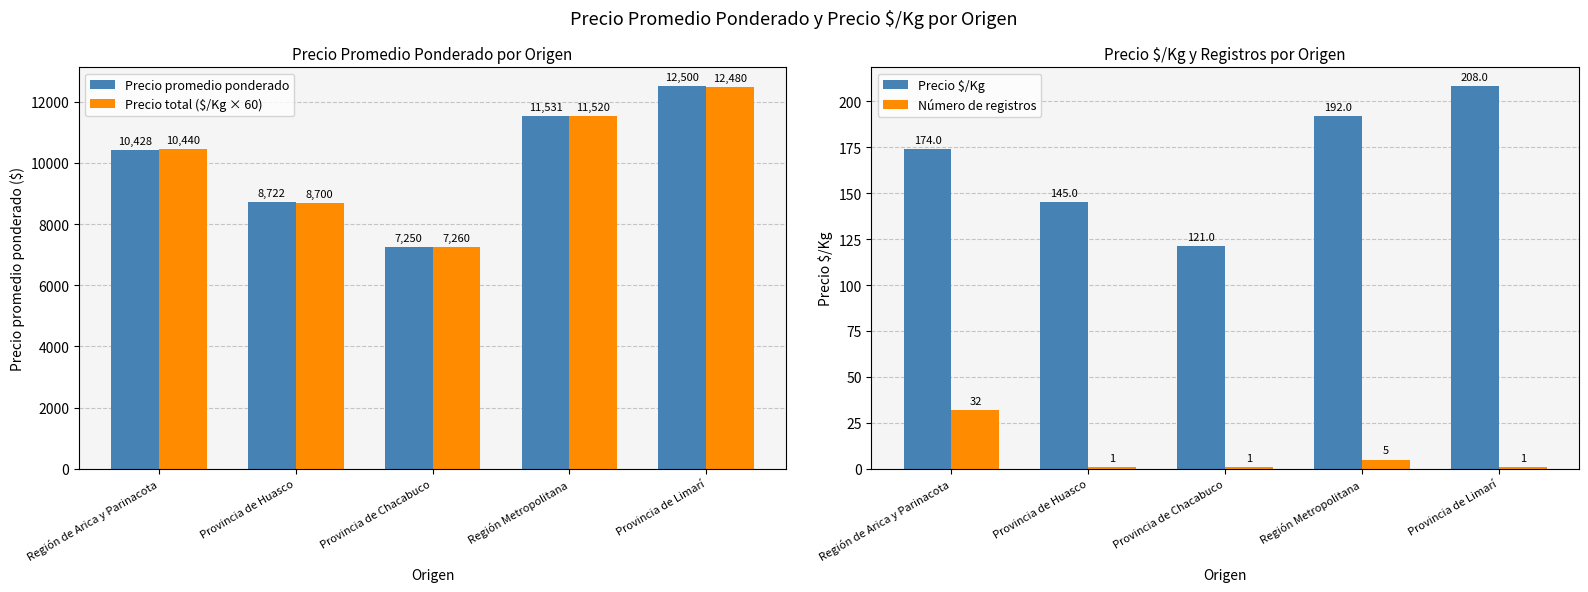

Is it true that Precio total ($/Kg × 60) equals 5348 at Región Metropolitana?

False